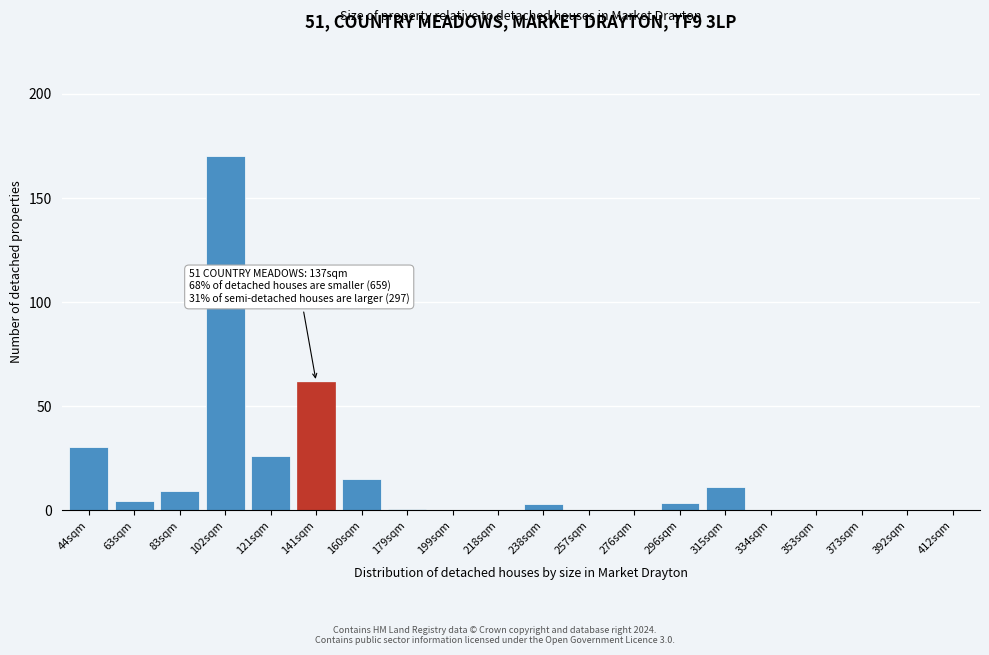

Between 257sqm and 160sqm, which is larger?

160sqm